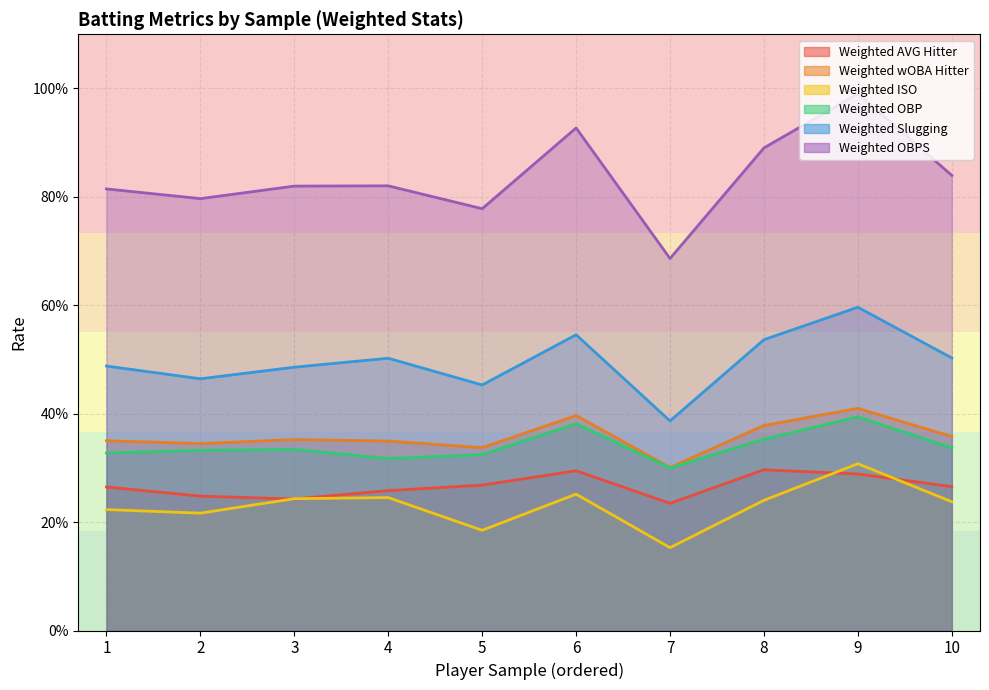

True or false: Weighted Slugging and Weighted ISO cross at least once.

False